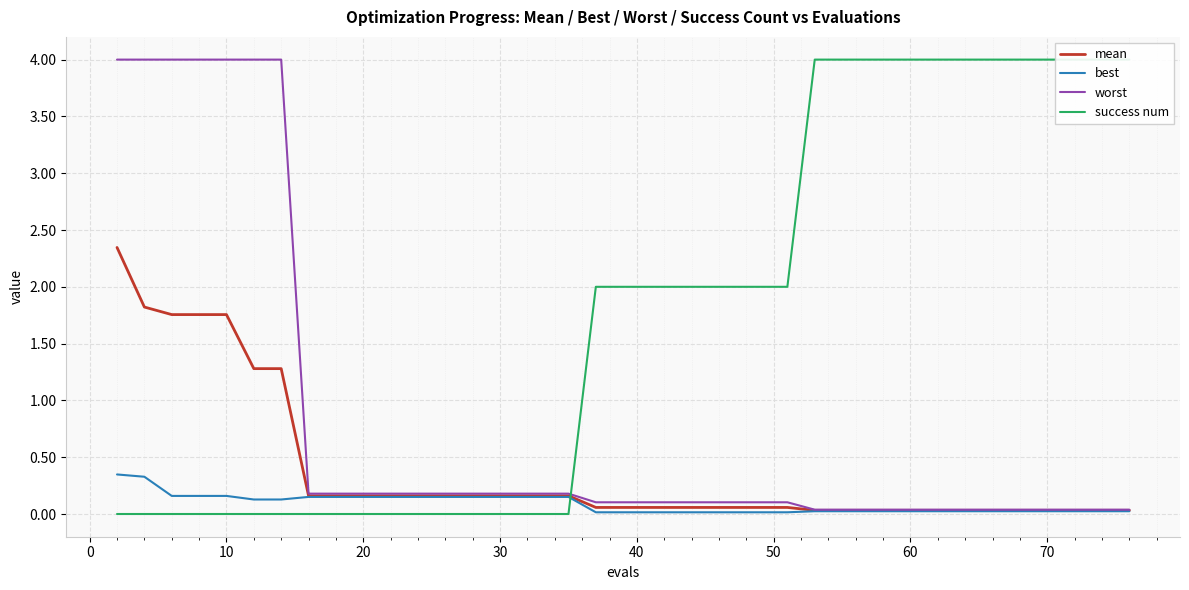

Which series has the largest range (max minus min)?

success num